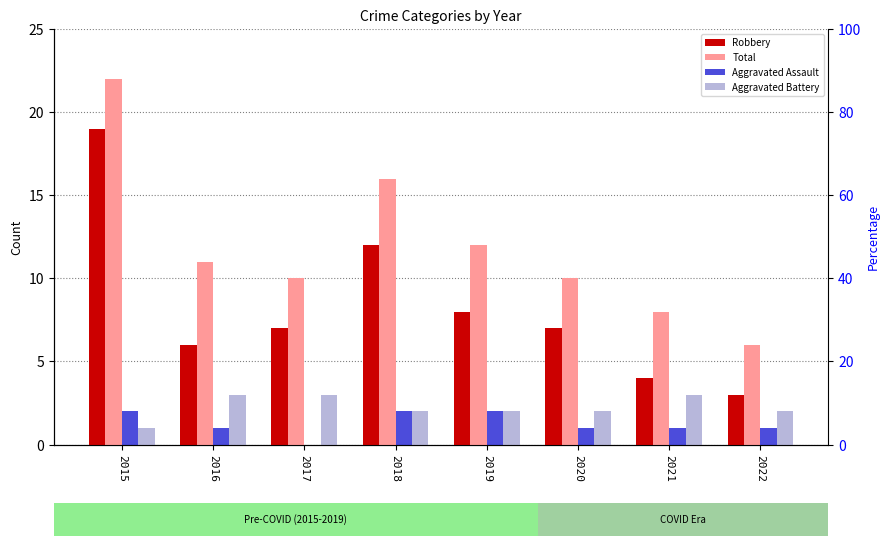

Which series has the largest total across all categories?

Total